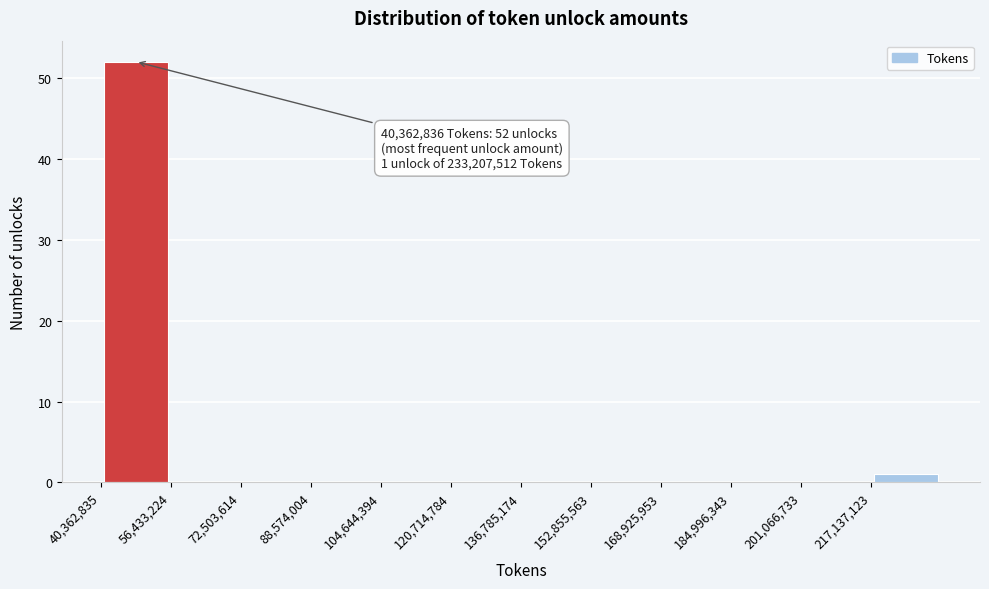

Which range on the x-axis has the tallest bar?

40000000 to 56000000